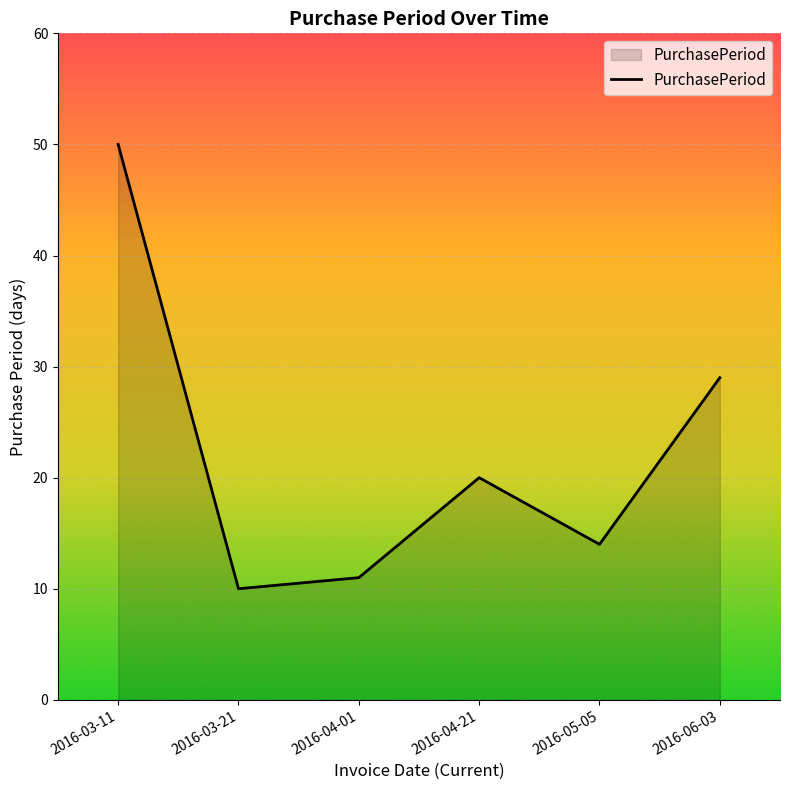

How many interior local valleys (lower than both neighbors) does the data have?

2